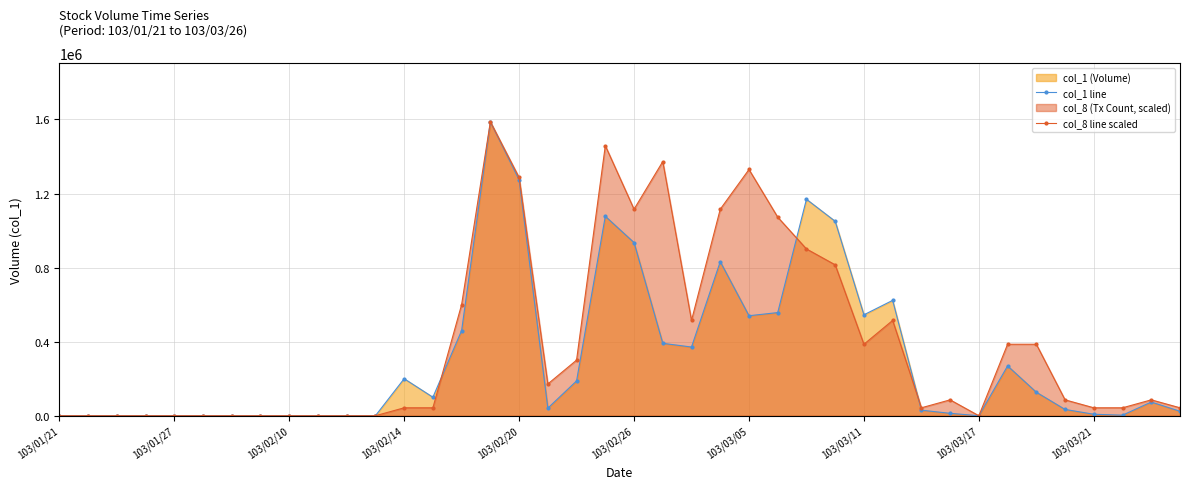

Count the number of data series in this chart.

2